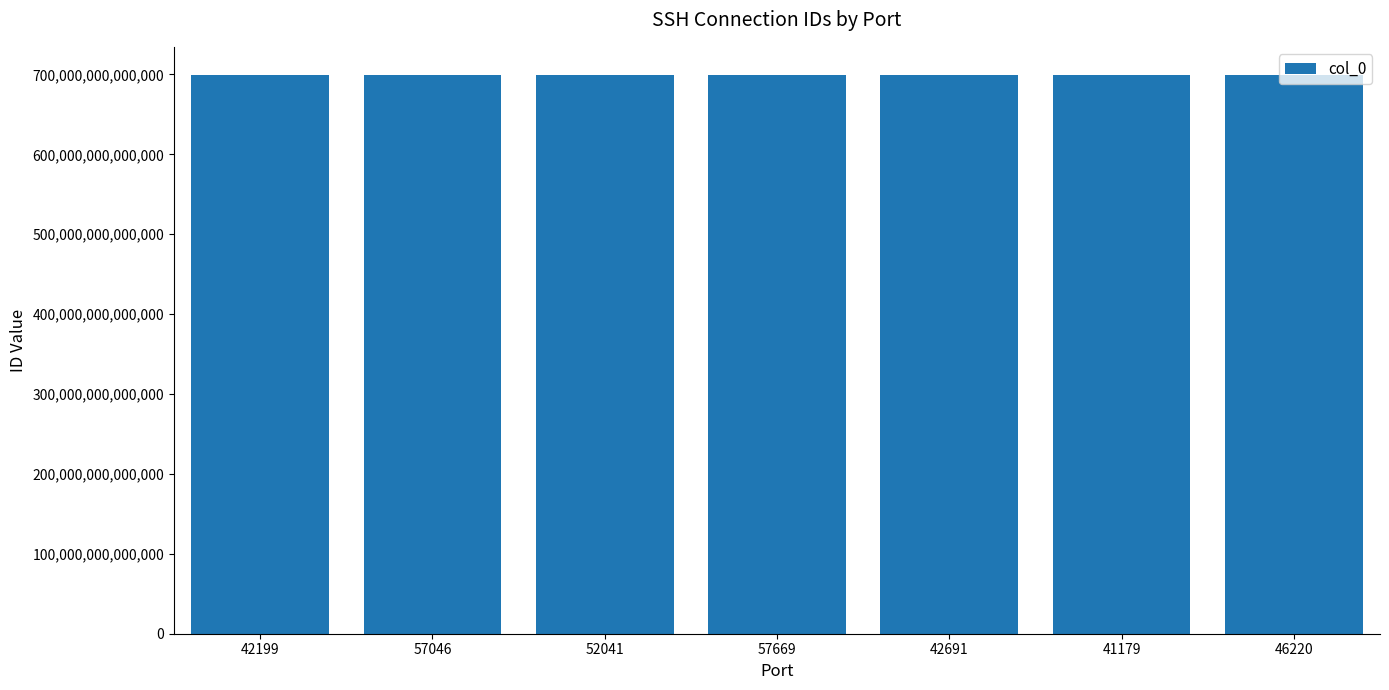

The value at 46220 is 699552838074373. True or false?

True